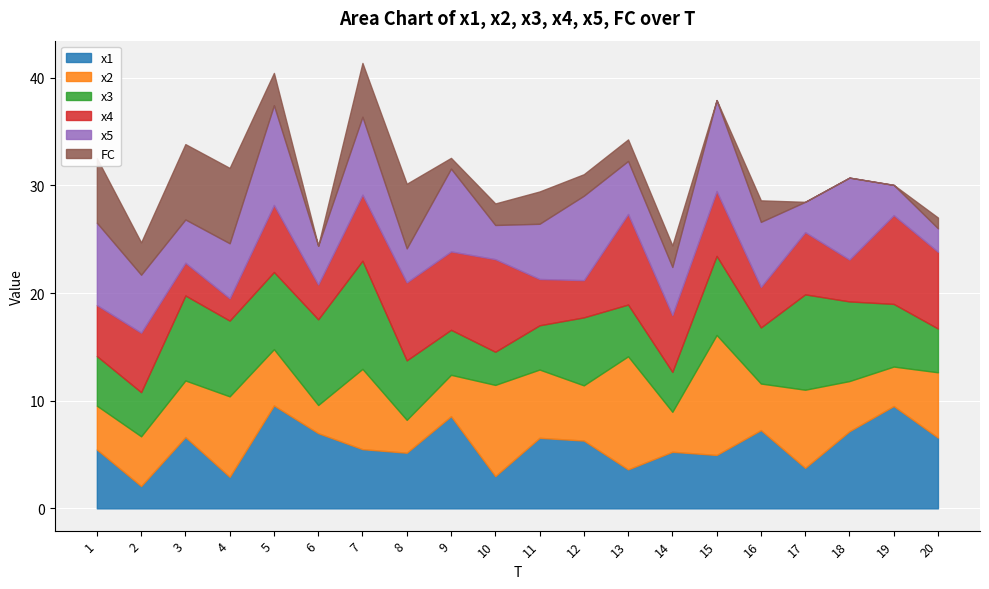

How many lines are shown in the chart?

6